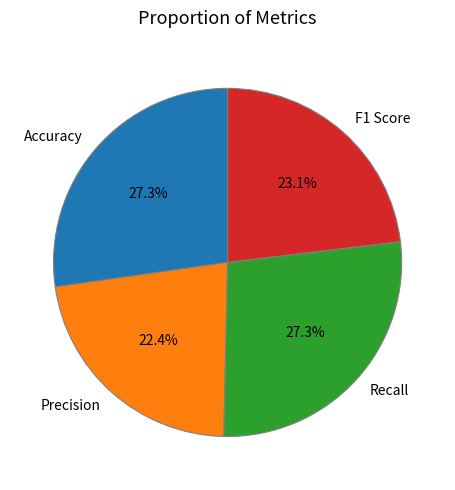

Is the sum of Recall and Precision greater than half?

No